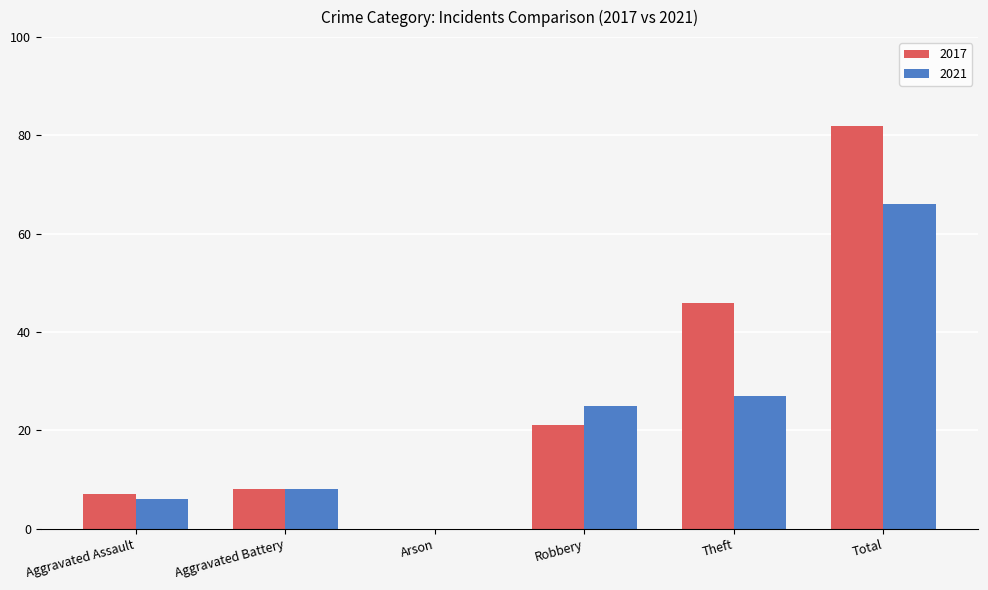

How many groups of bars are there?

6